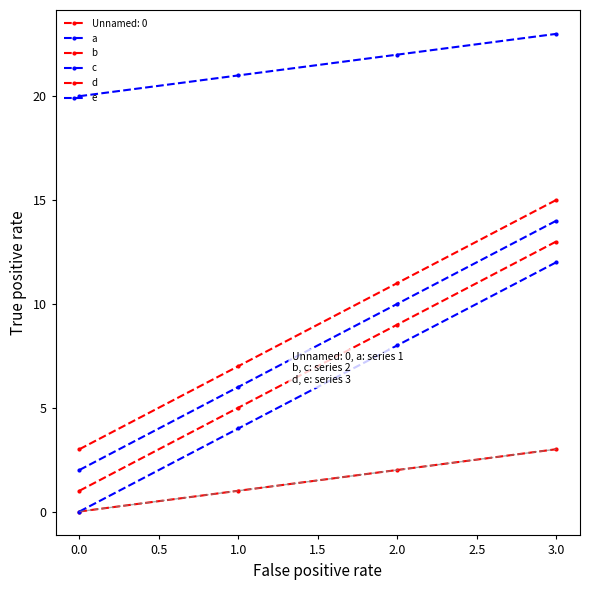

What is the difference between the second highest and second lowest values in the a series?

4